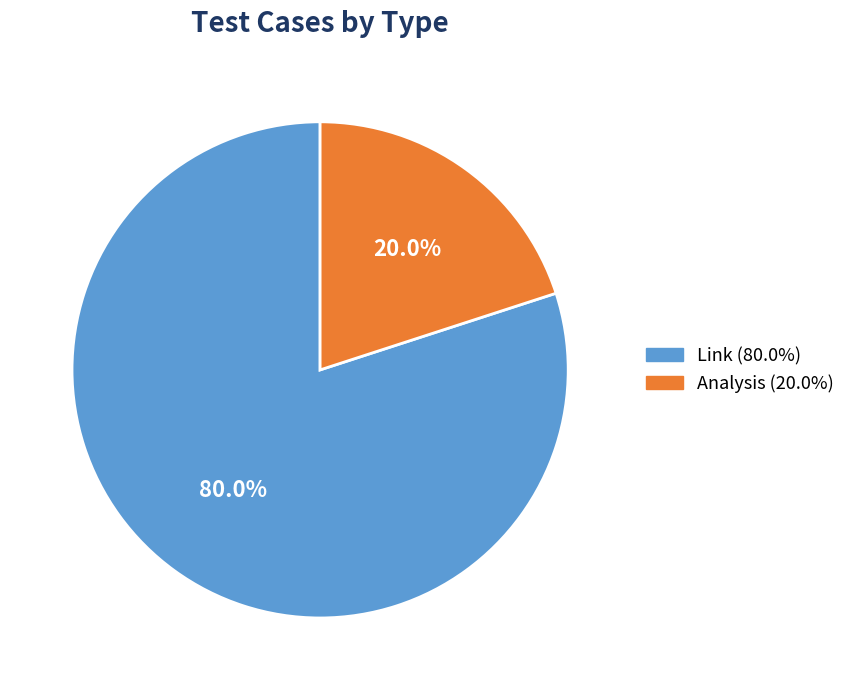

How many slices are in this pie chart?

2